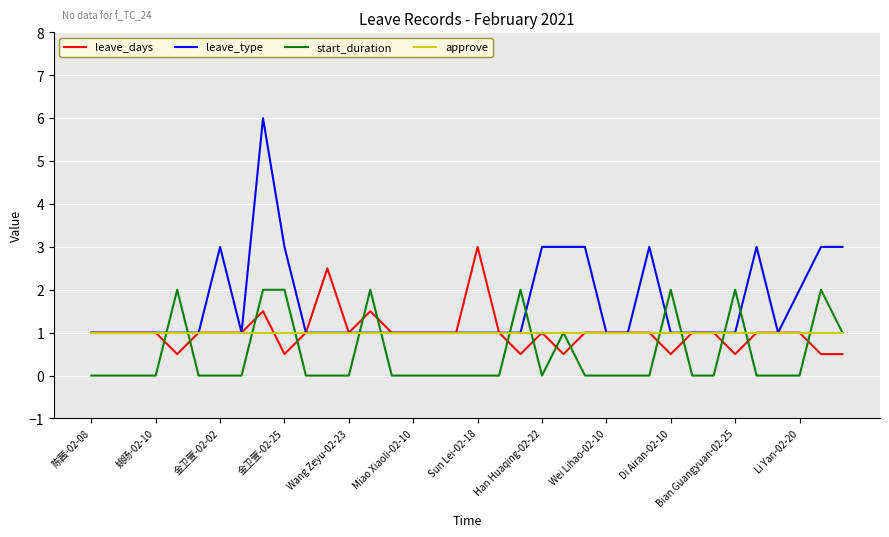

True or false: start_duration and leave_days intersect in this chart.

True